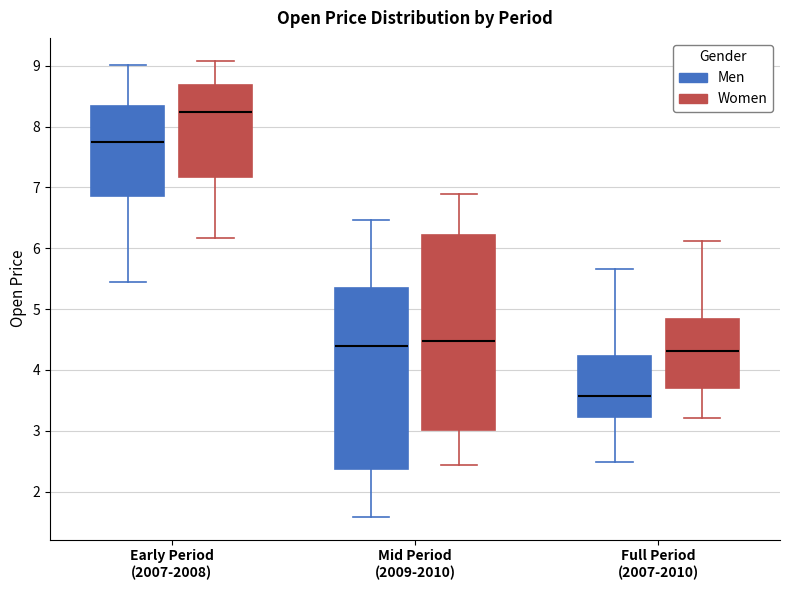

Which box has the highest median line?

Early Period (2007-2008) (Women)